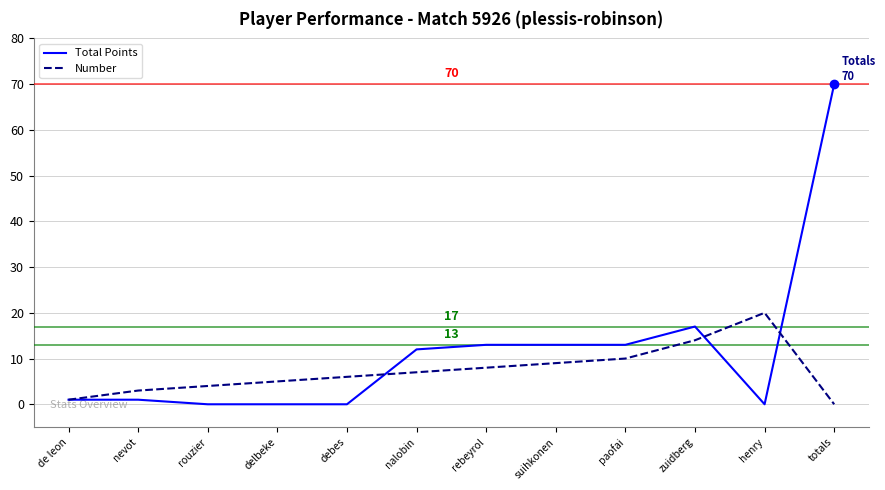

What is the highest value of the Total Points series?

70